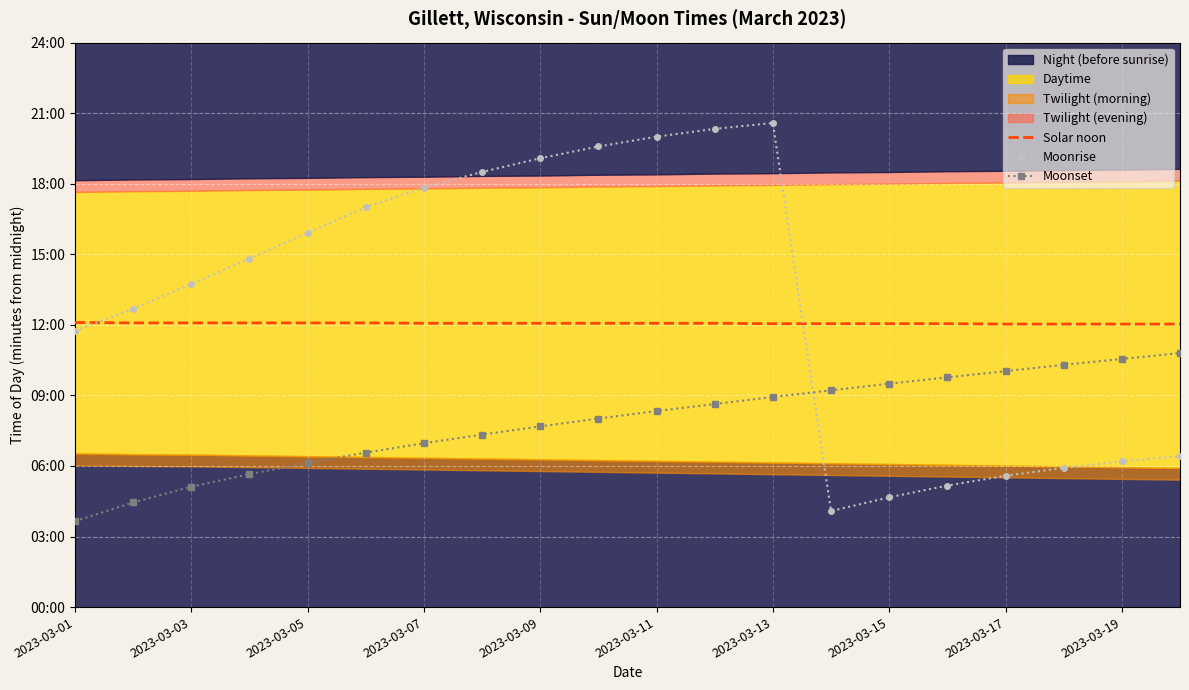

Which series ends up on top after the final intersection of Moonrise and Moonset?

Moonset